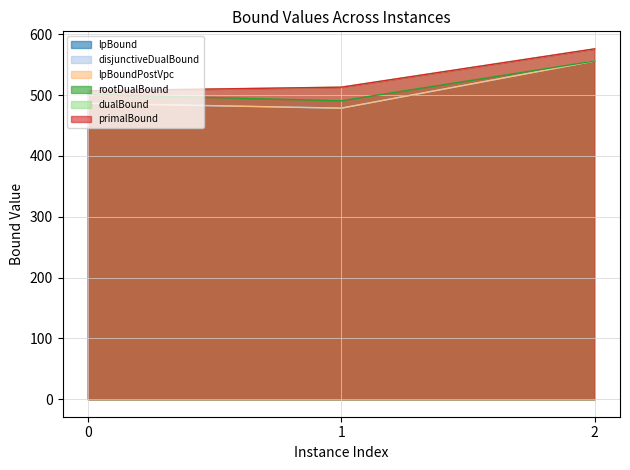

The value of primalBound at 1 is 513.0. True or false?

True